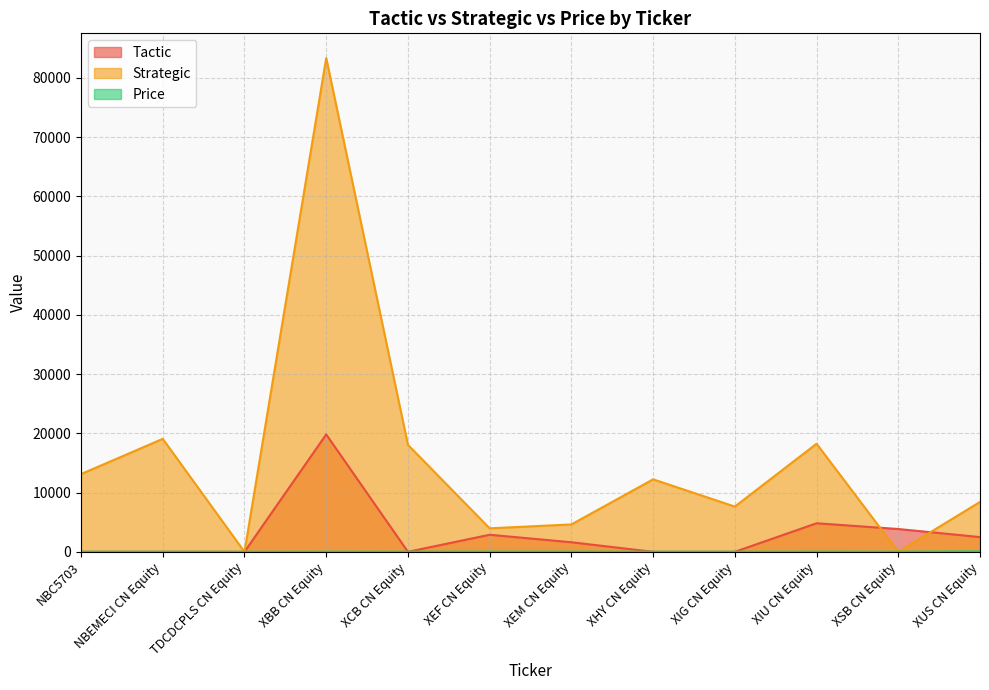

Count the number of categories in the chart.

12